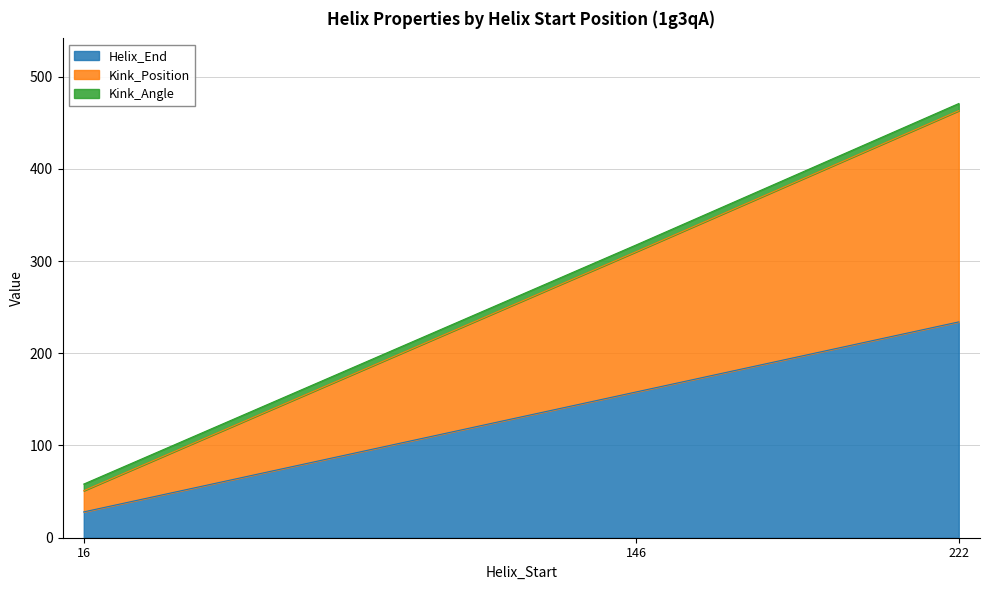

What is the minimum value shown in the chart?

28.0